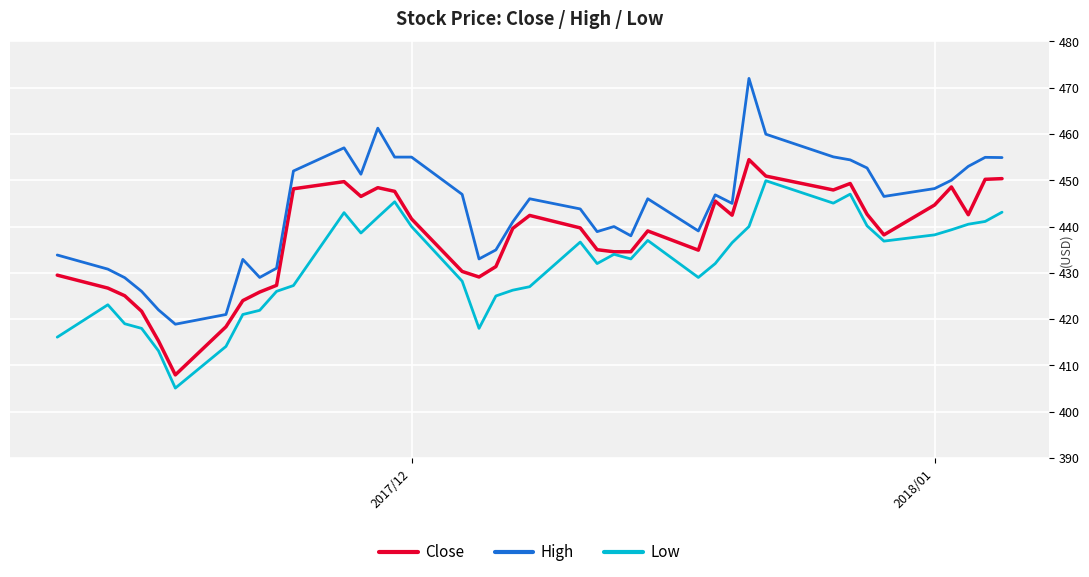

What is the average value of the Close series?

437.5